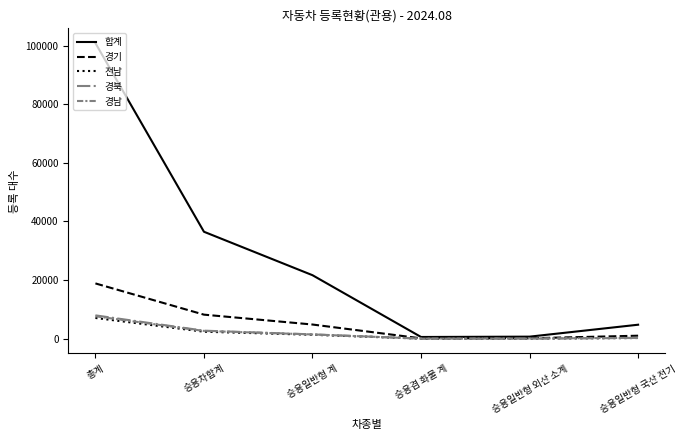

At how many categories does at least one series exceed 55229?

1